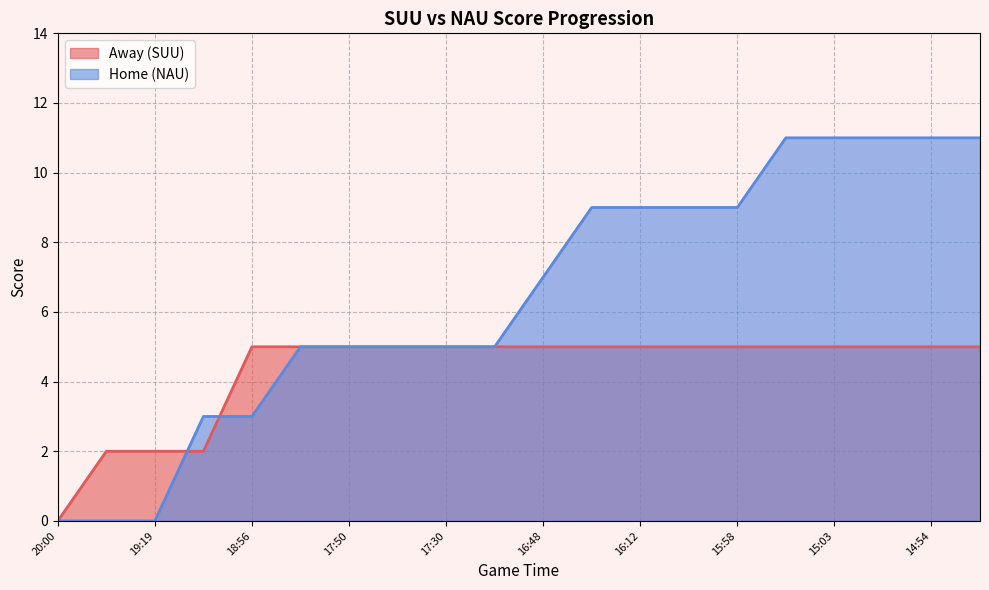

How many data points does each series have?

20